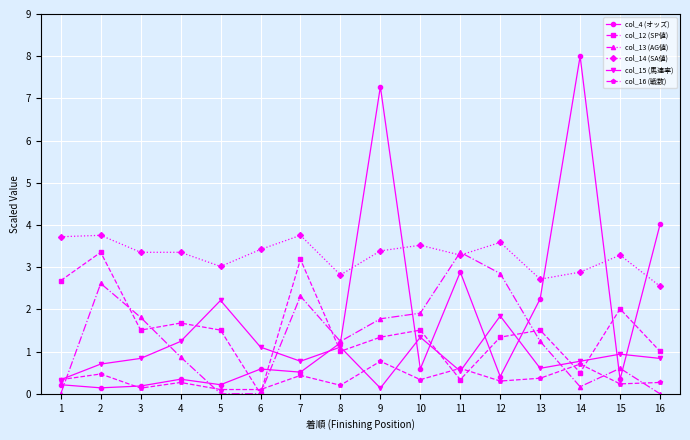

How many times do col_15 (馬連率) and col_4 (オッズ) cross each other?

7